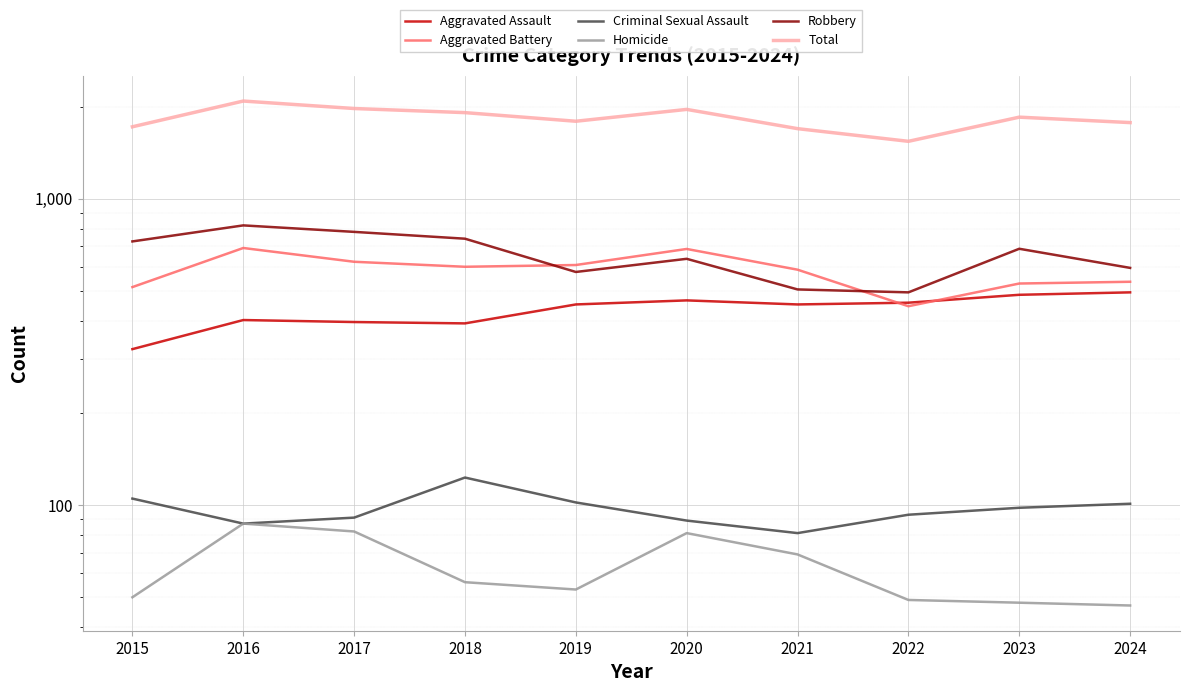

How many data points in Aggravated Battery are above 600?

4